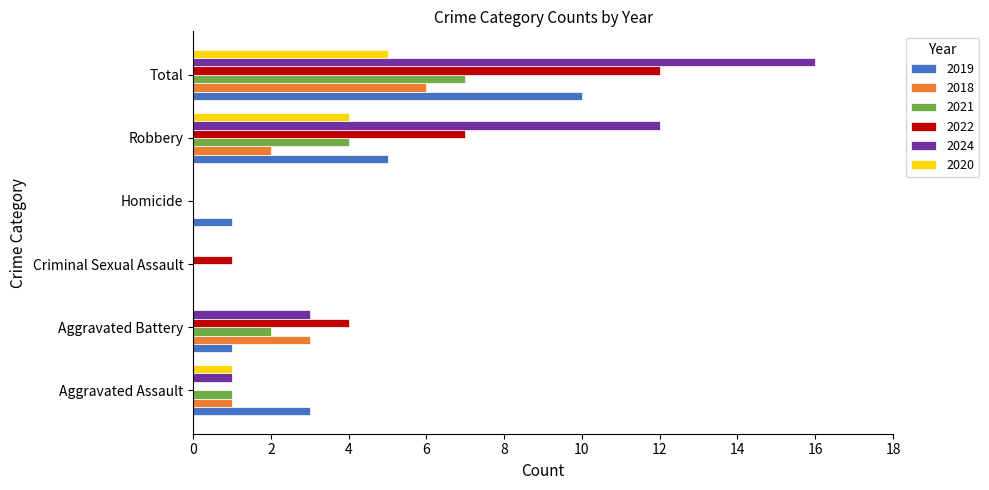

Between Homicide and Robbery, which series saw the biggest shift?

2024